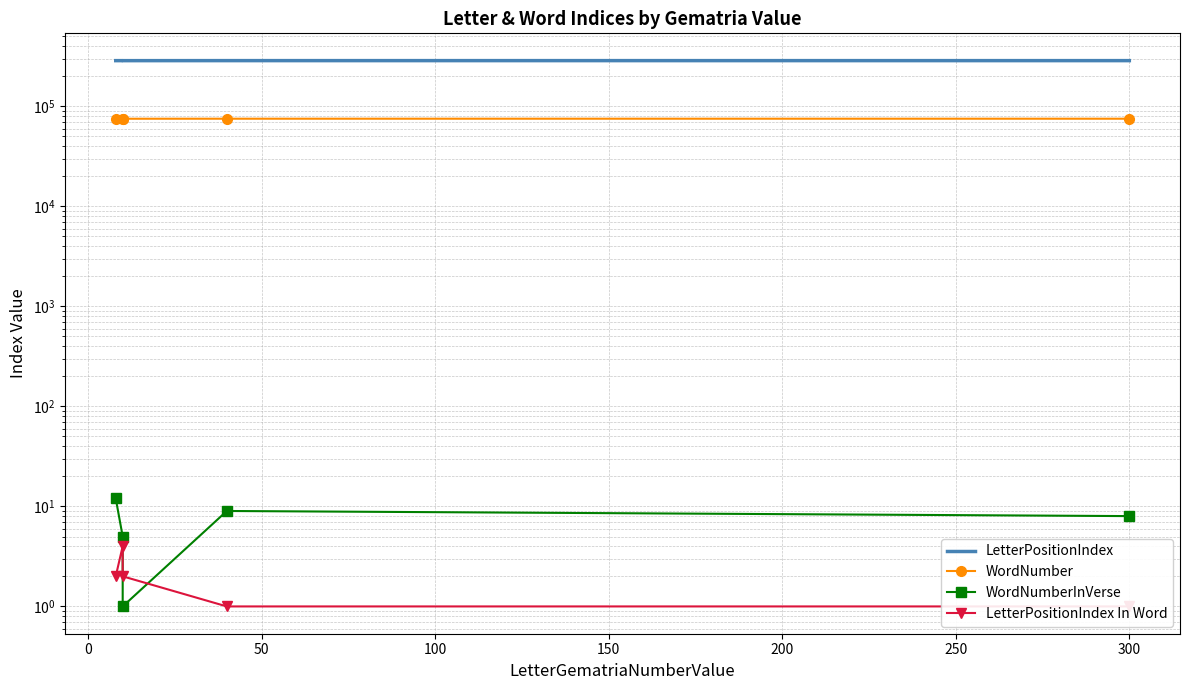

True or false: WordNumber and WordNumberInVerse cross at least once.

False